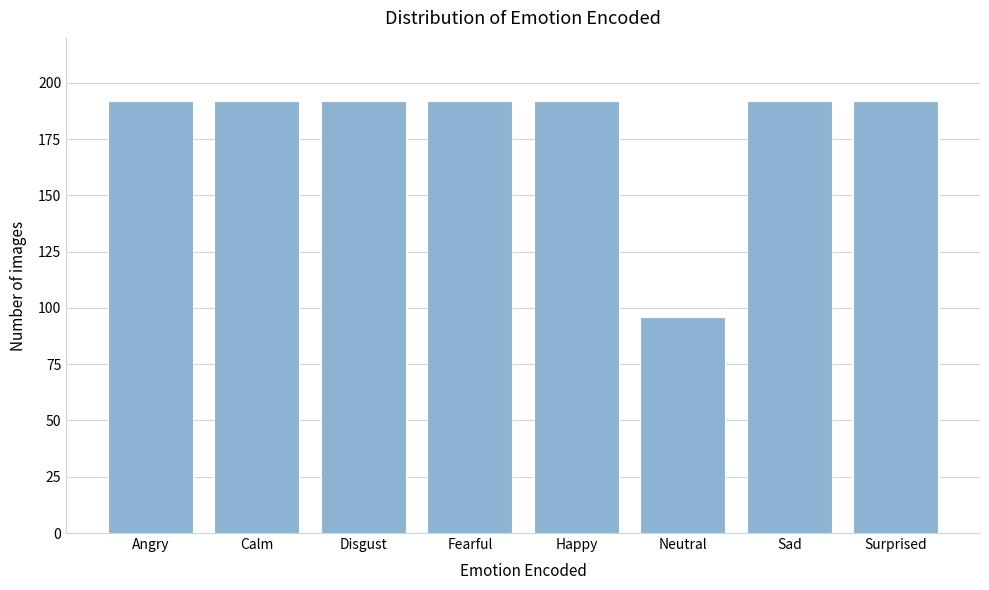

Reading left to right, transcribe all the data shown in this chart.

Angry=192	Calm=192	Disgust=192	Fearful=192	Happy=192	Neutral=96	Sad=192	Surprised=192